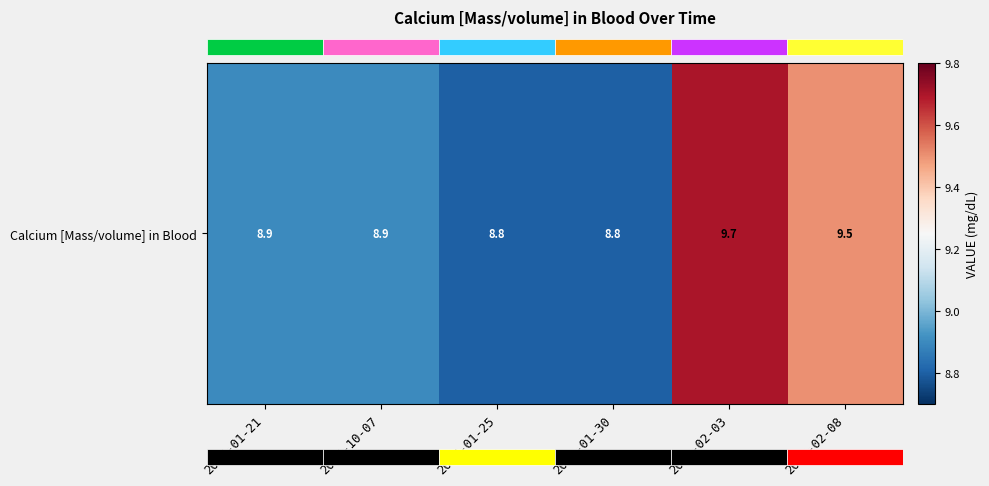

Reading left to right, extract all data points from this chart.

2015-01-21=8.9	2015-10-07=8.9	2017-01-25=8.8	2019-01-30=8.8	2021-02-03=9.7	2023-02-08=9.5